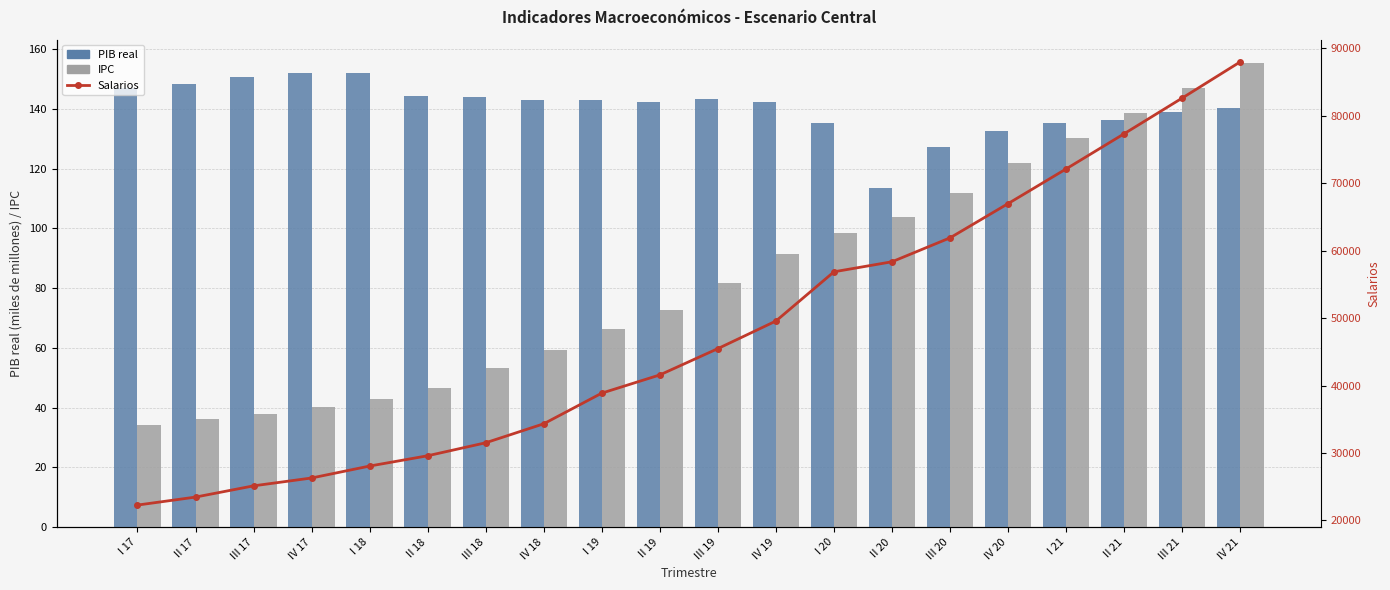

What is the highest value of the PIB real series?

152.1